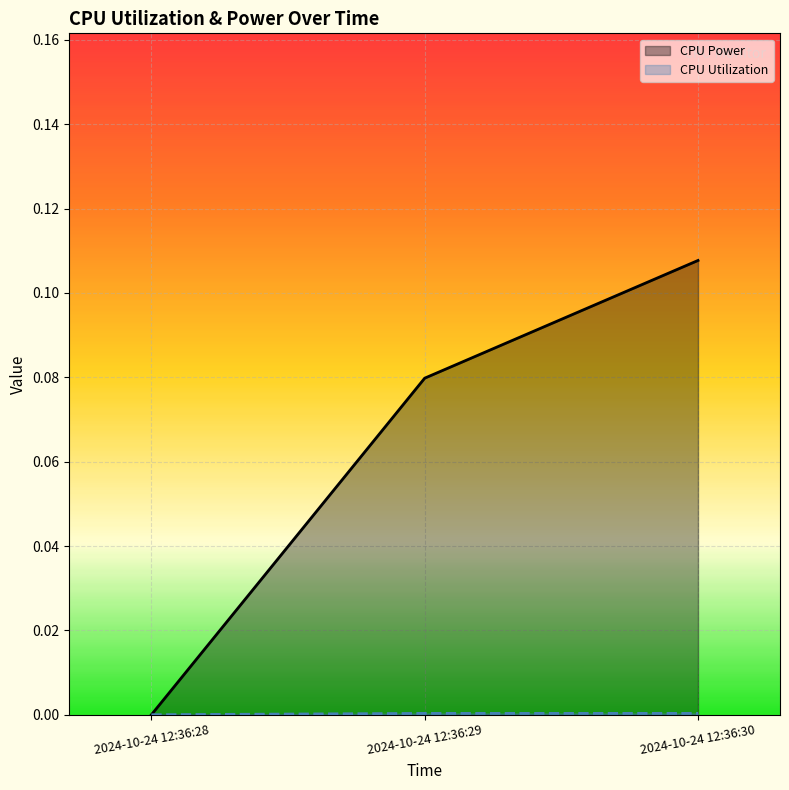

How many CPU Utilization values are between 0 and 1?

3